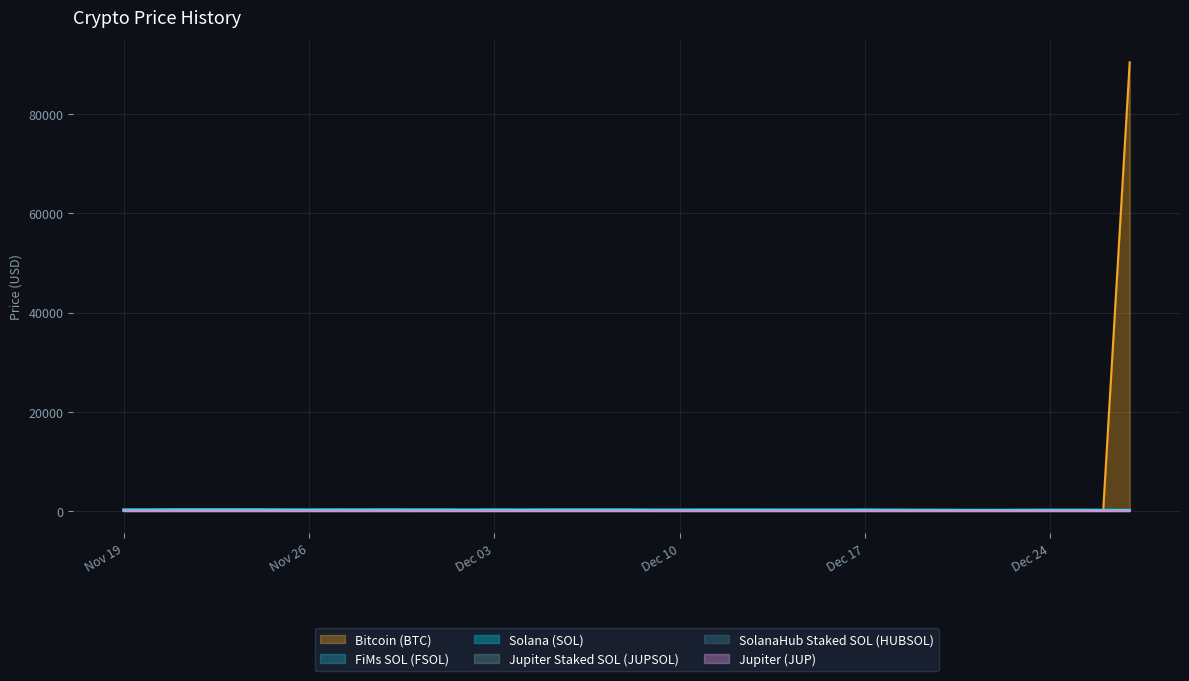

Where is Solana (SOL) nearest to the value 209?

12